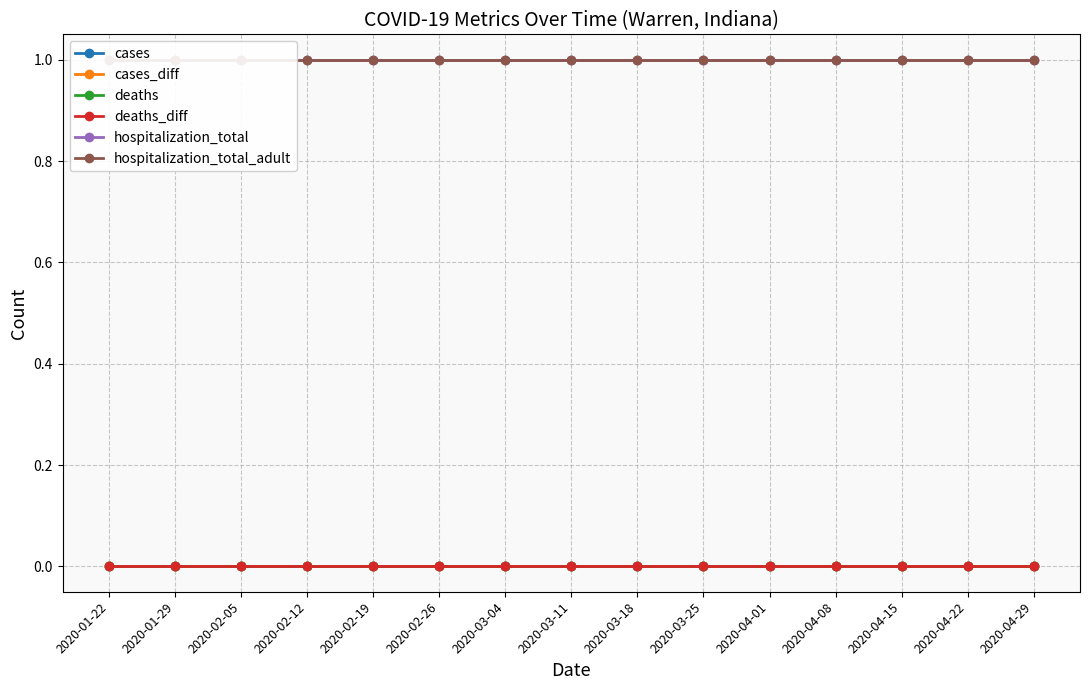

At how many categories does at least one series exceed 0?

15